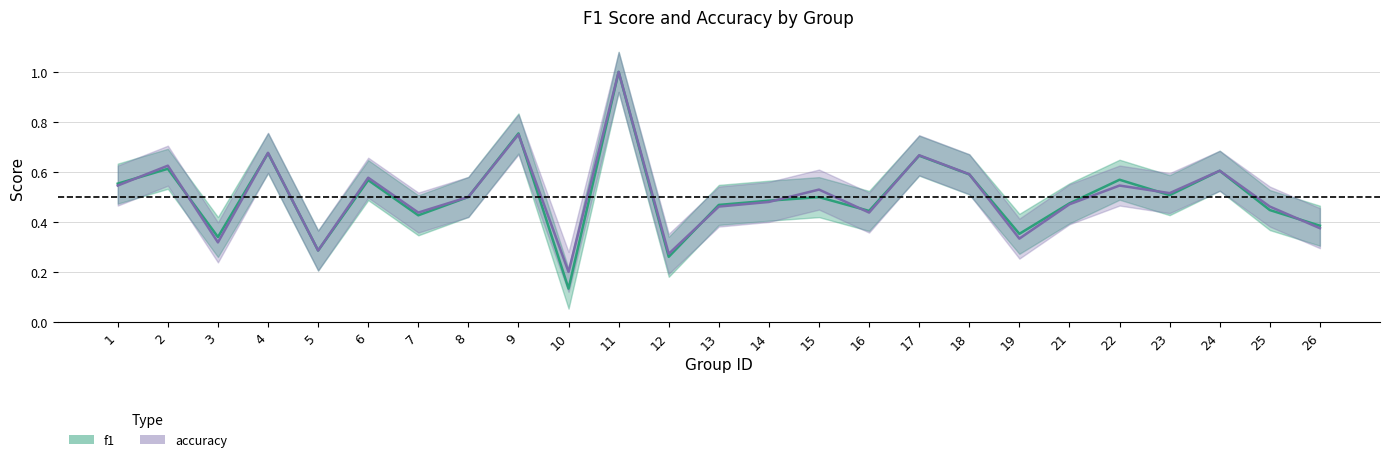

What is the average value of the f1 series?

0.5